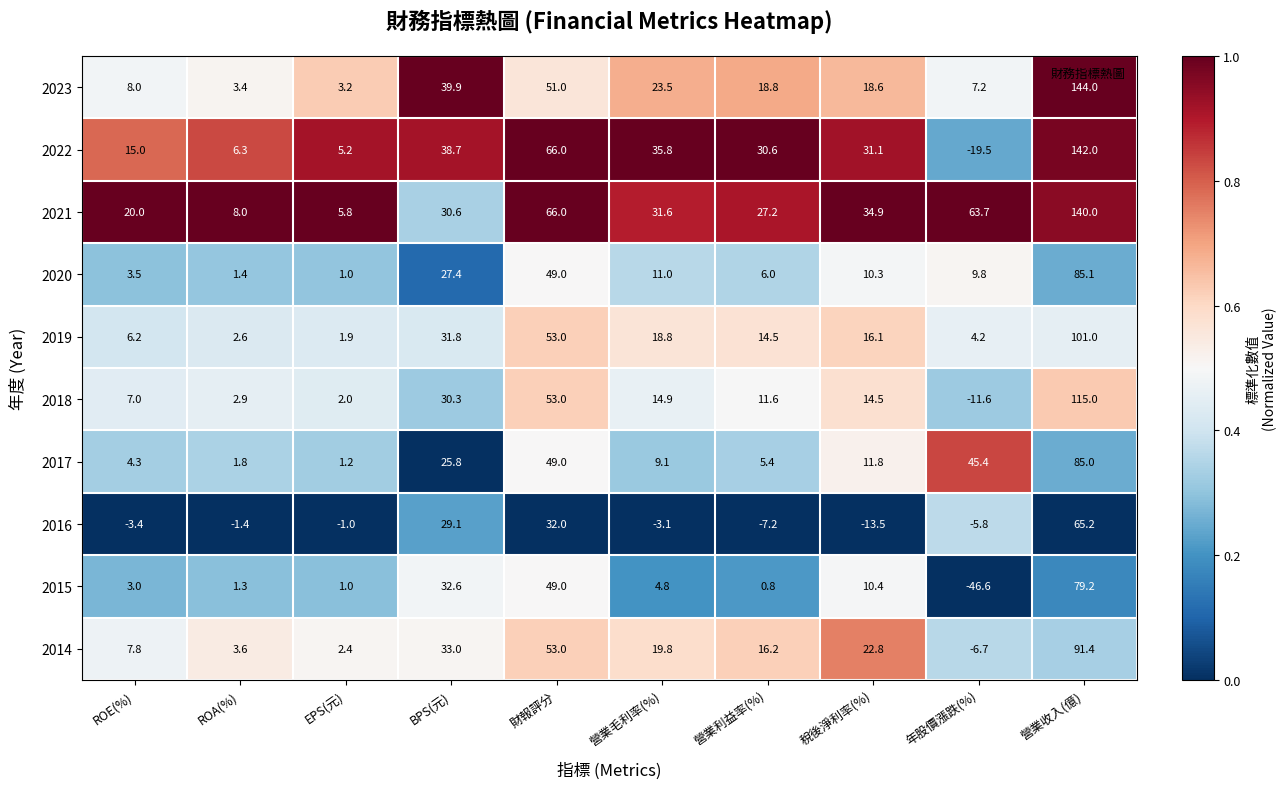

At which category is the sum across all series the highest?

營業收入(億)